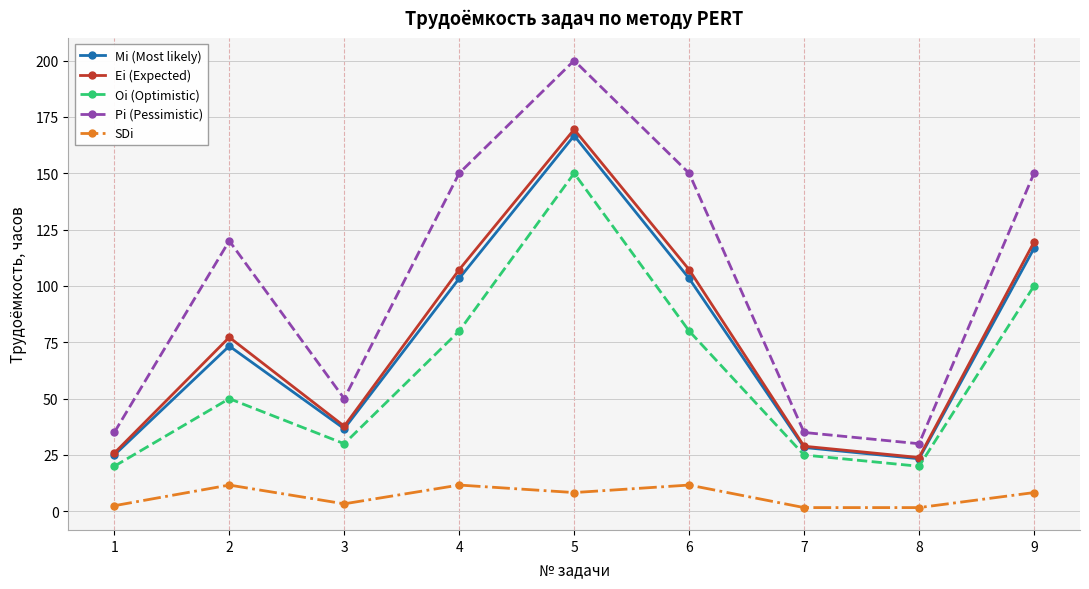

True or false: Mi (Most likely) has a value of 23.3 at 8.

True